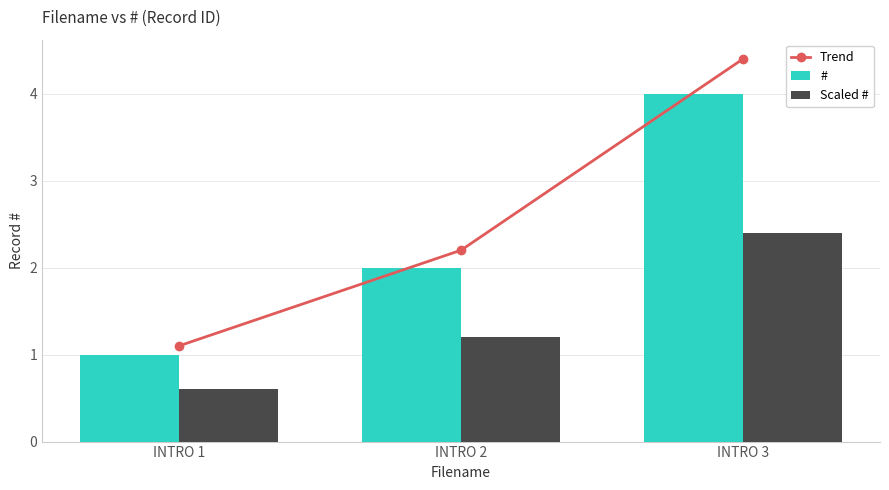

How many data points in # are less than 2?

1